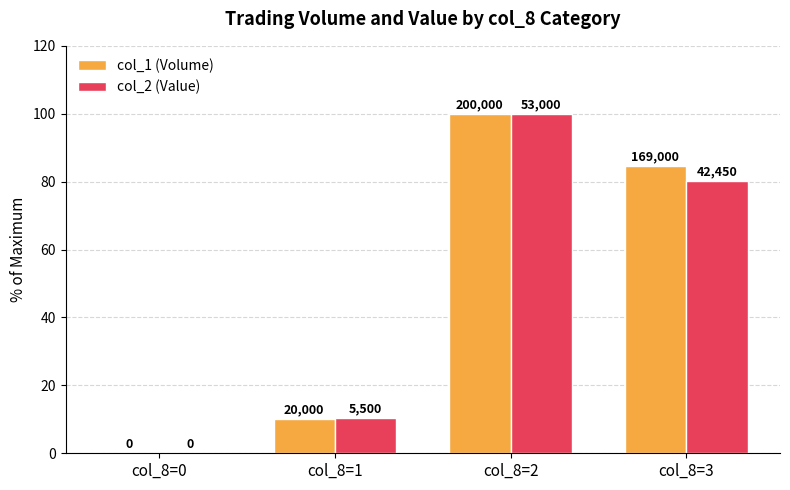

List the series in order of their overall mean, highest first.

col_1 (Volume), col_2 (Value)